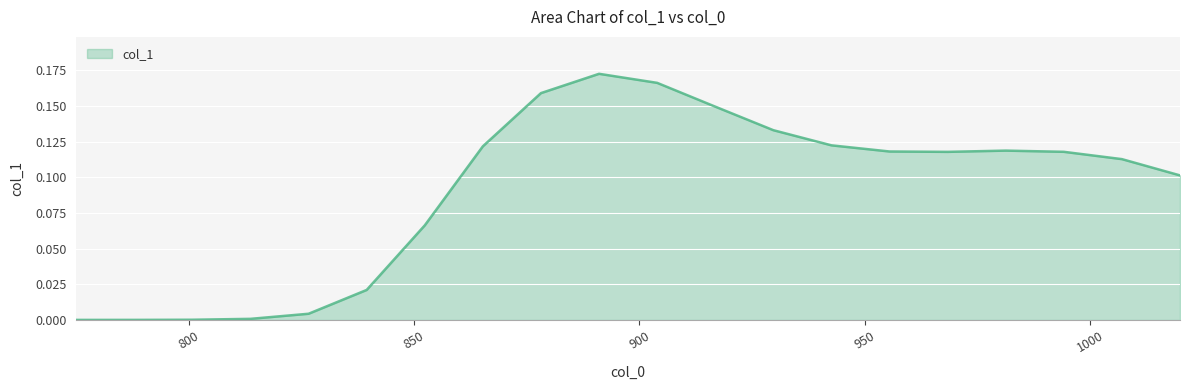

Which label corresponds to the smallest value in the chart?

775.0